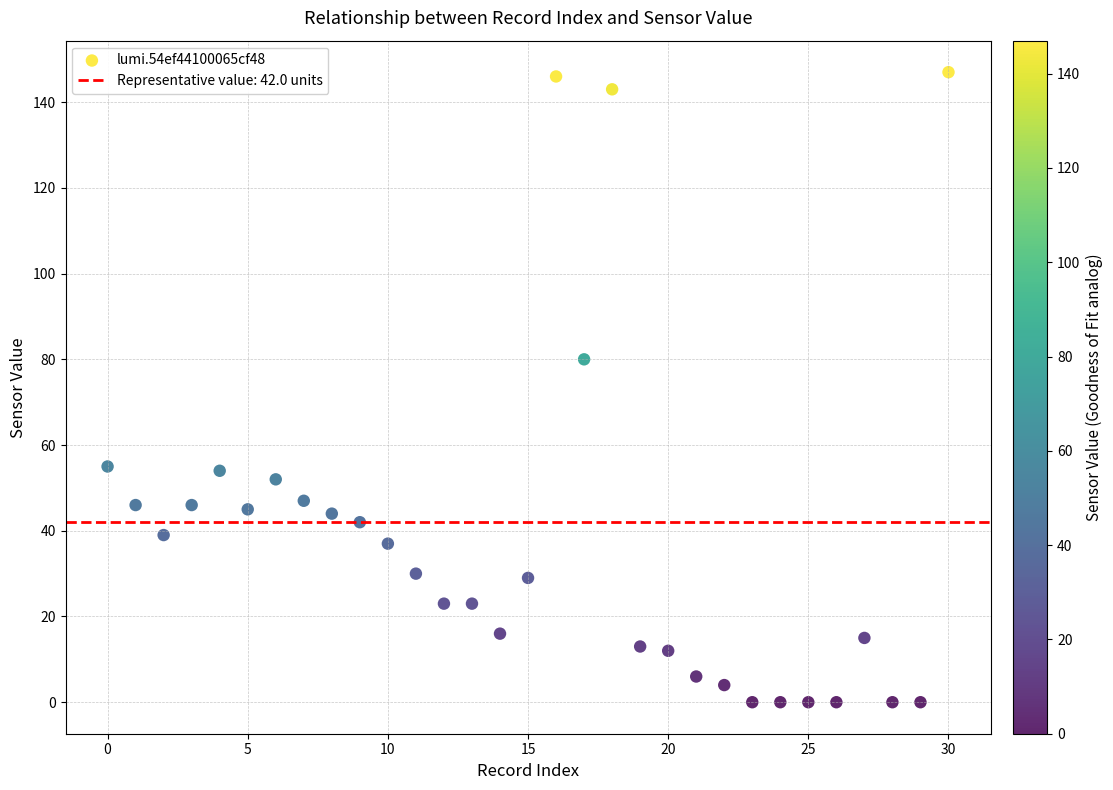

What is the range of X values (max minus min)?

30